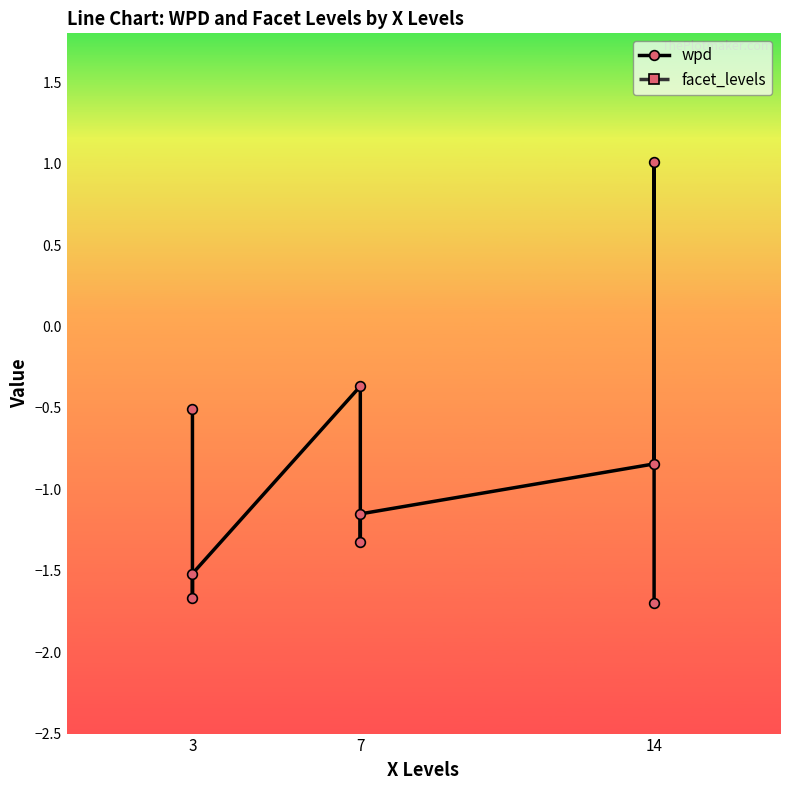

Does the chart display data point markers on the line(s)?

Yes